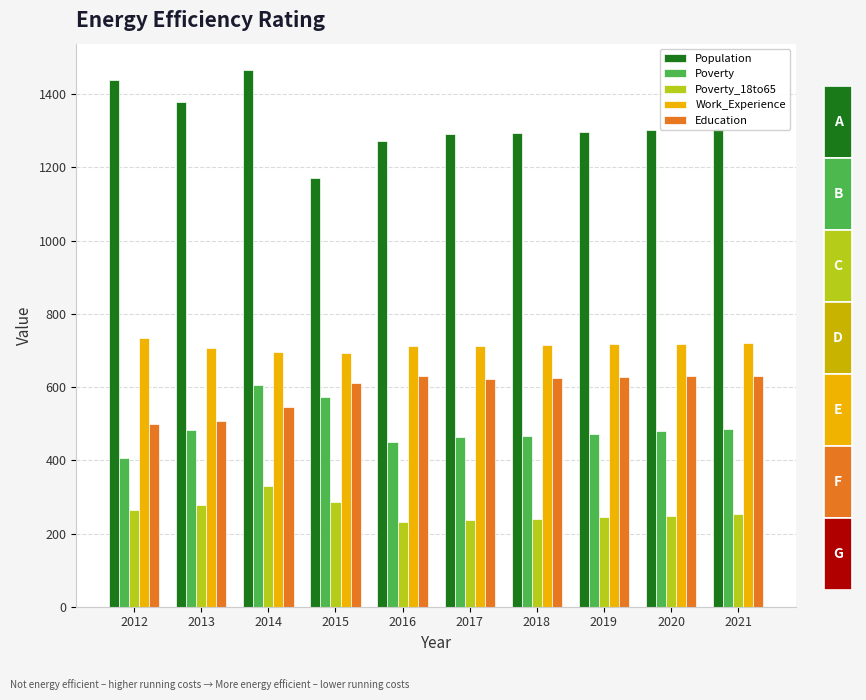

Which series has the widest spread of values?

Population